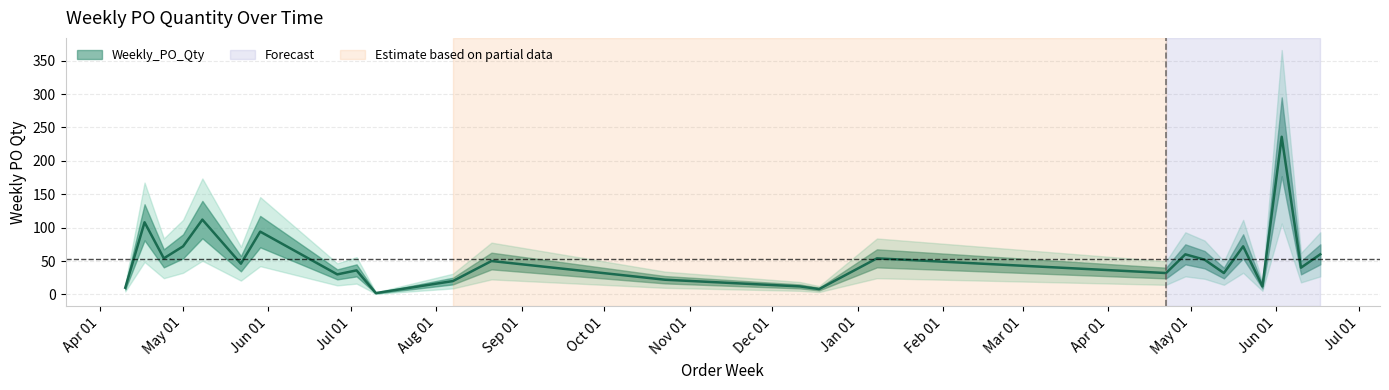

List the labels in order of value, largest first.

2024-06-03, 2023-05-08, 2023-04-17, 2023-05-29, 2023-05-01, 2024-05-20, 2024-04-29, 2024-06-17, 2023-04-24, 2024-01-08, 2024-05-06, 2023-08-21, 2023-05-22, 2024-06-10, 2023-07-03, 2024-04-22, 2024-05-13, 2023-06-26, 2023-10-23, 2023-08-07, 2023-12-11, 2024-05-27, 2023-04-10, 2023-12-18, 2023-07-10